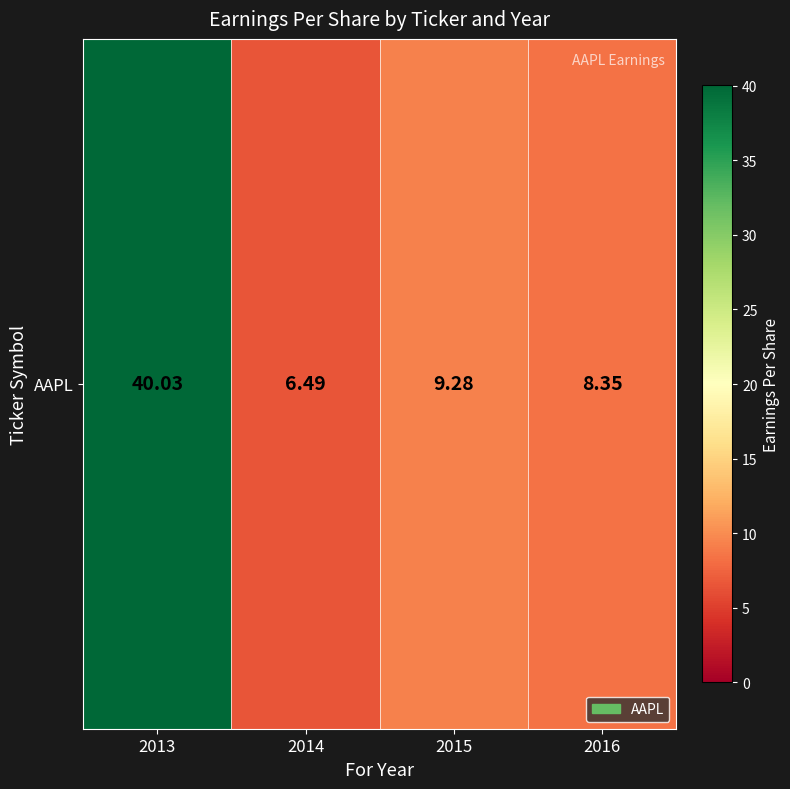

Reading right to left, list all the values displayed in this chart.

8.3	9.3	6.5	40.0